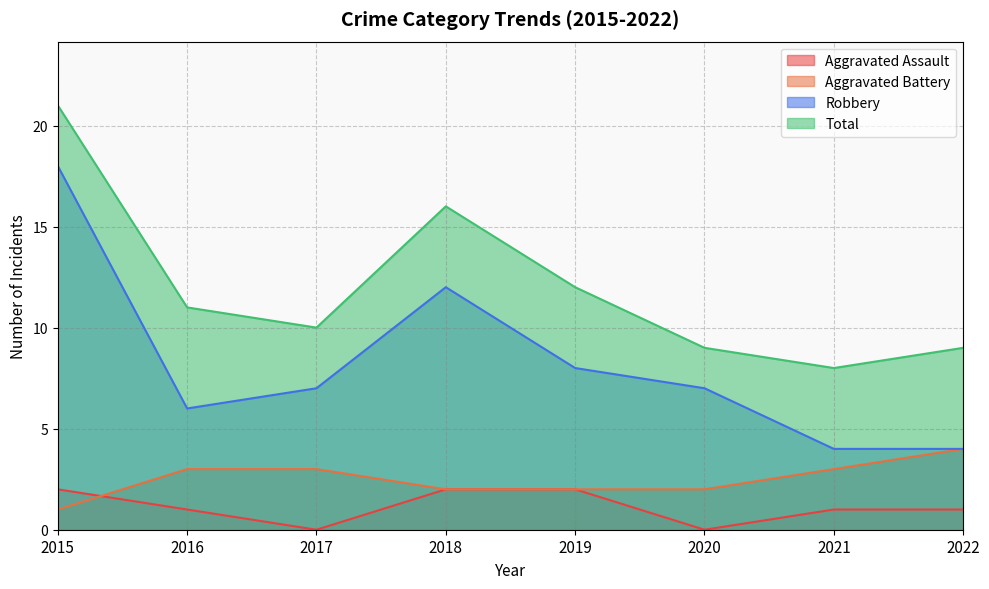

How many series are shown in this chart?

4